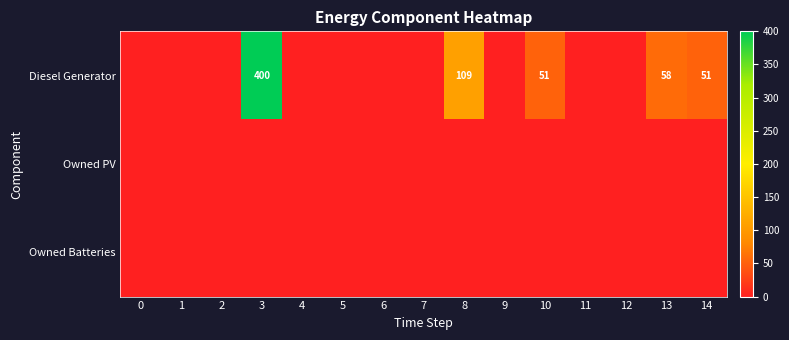

The value of Diesel Generator at 13 is 15. True or false?

False